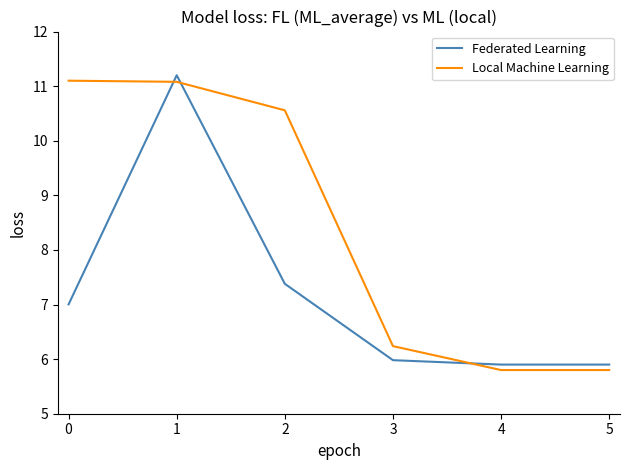

At which category is the sum across all series the highest?

1